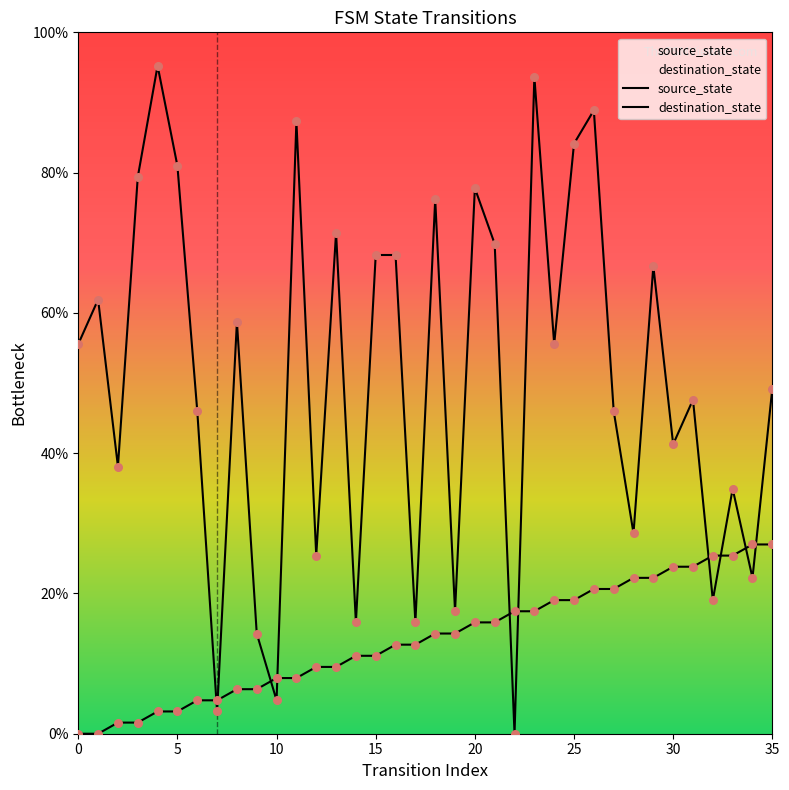

What is the total value across all series at 31?

71.4